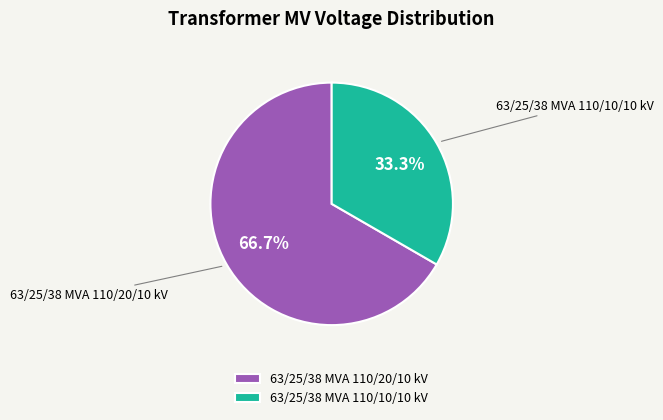

Count the number of slices in the pie.

2